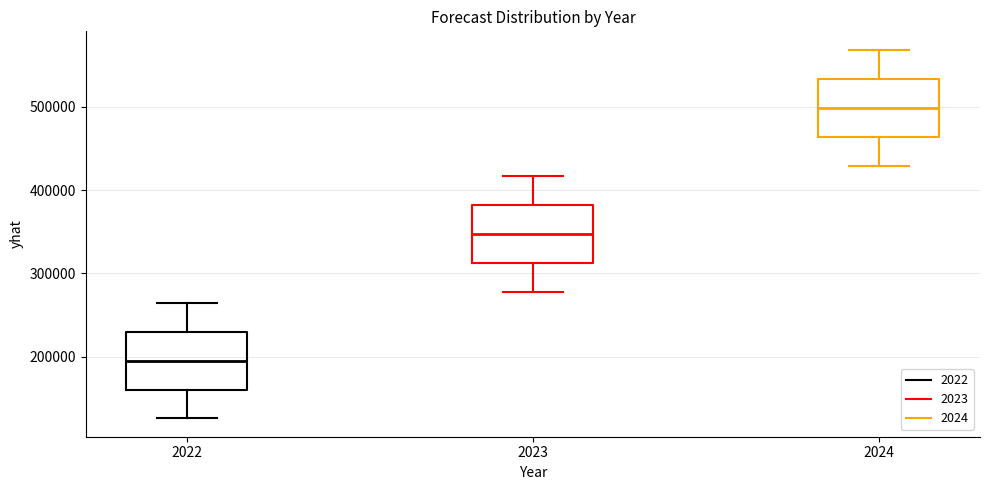

Where does the median line of the box at x = 2023 sit on the y-axis? The values are not printed on the chart, so give them approximately, as read against the axis.

350000